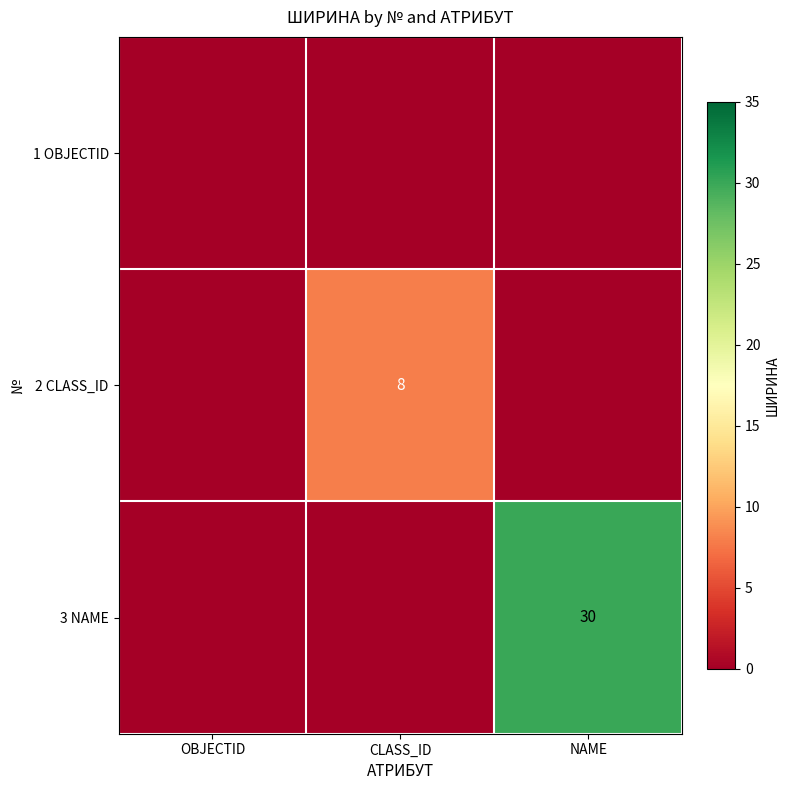

True or false: 2 CLASS_ID has a value of 8 at CLASS_ID.

True